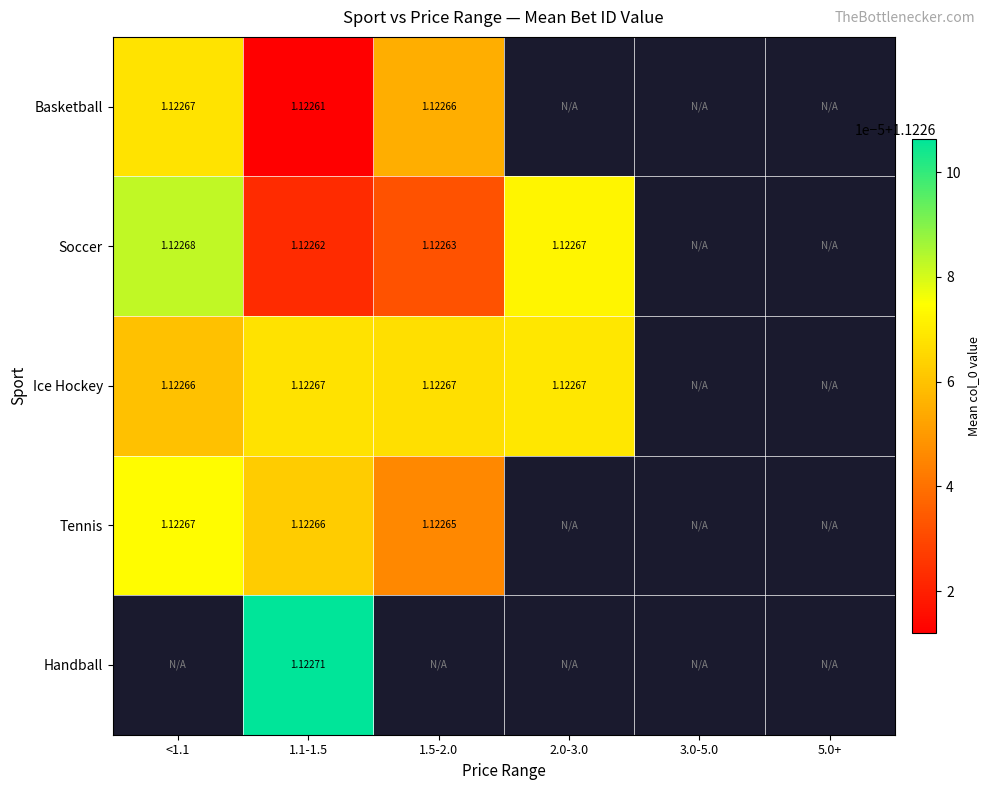

At which category is the sum across all series the highest?

1.1-1.5